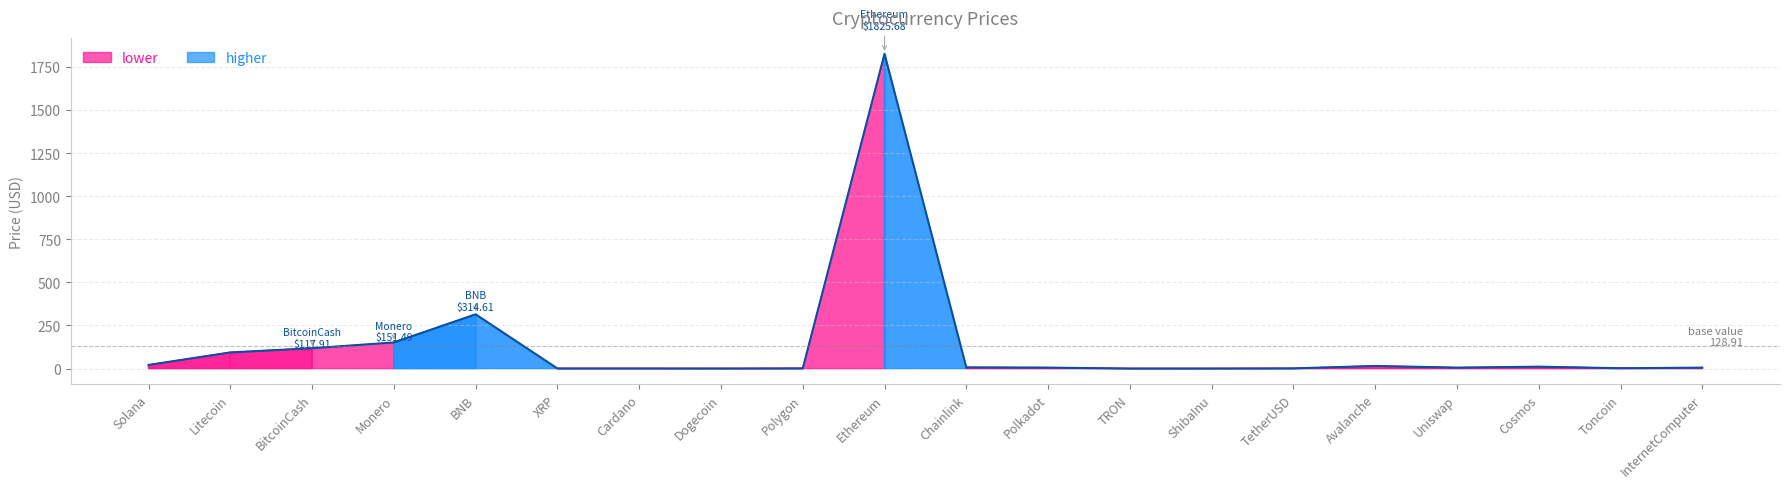

How many interior local peaks (higher than both neighbors) does the data have?

4